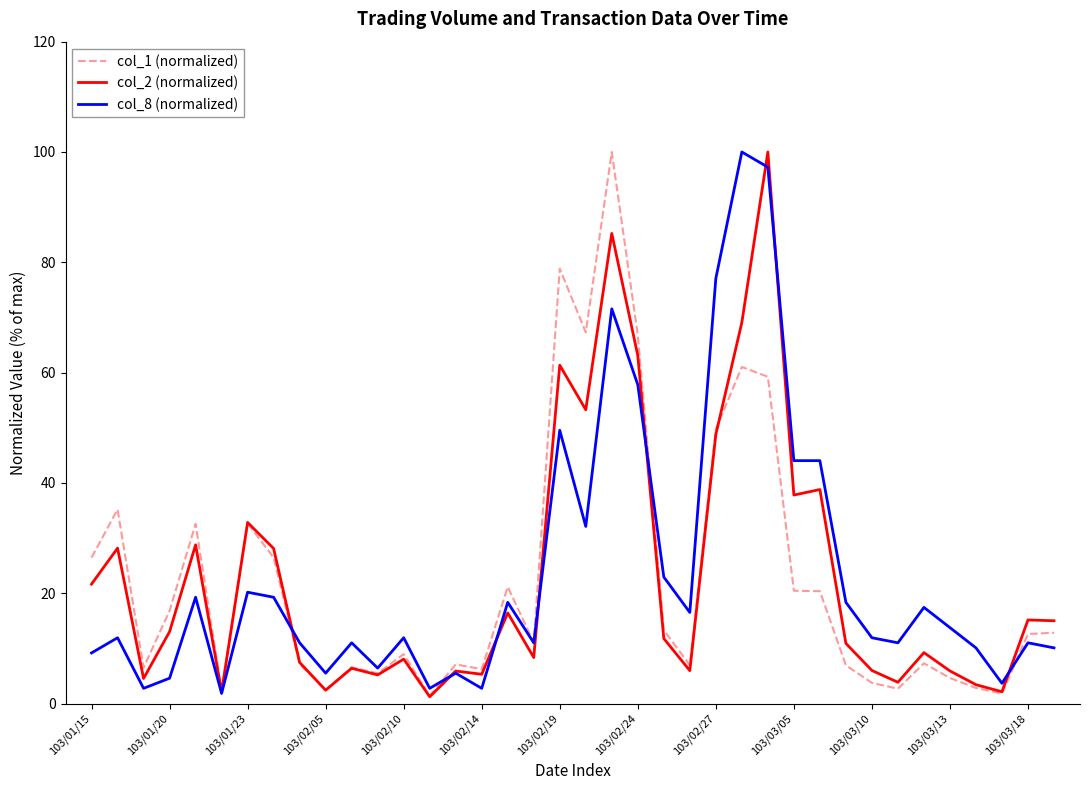

What is the maximum value shown in the chart?

100.0